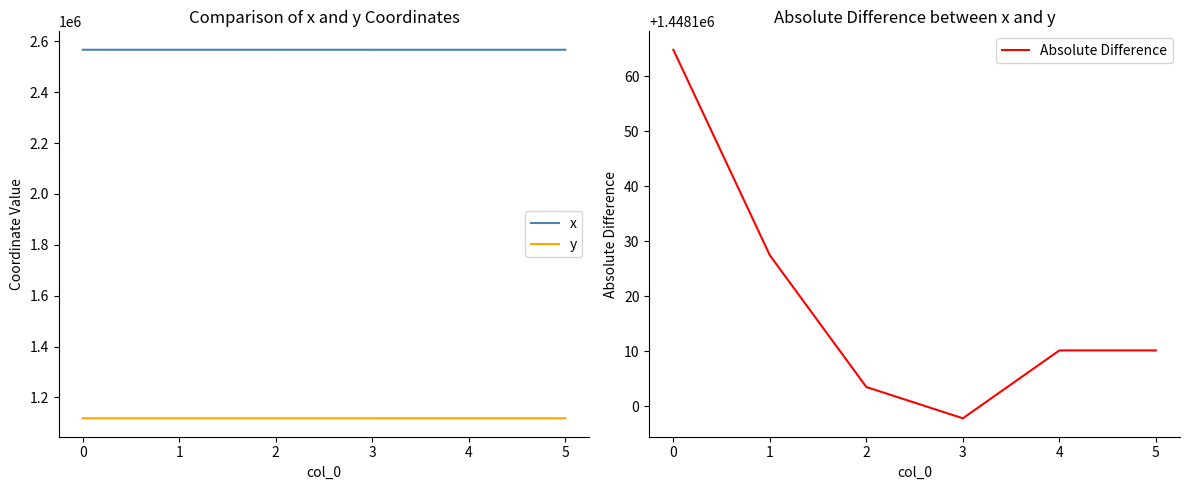

At which category does Absolute Difference reach its first local valley?

3